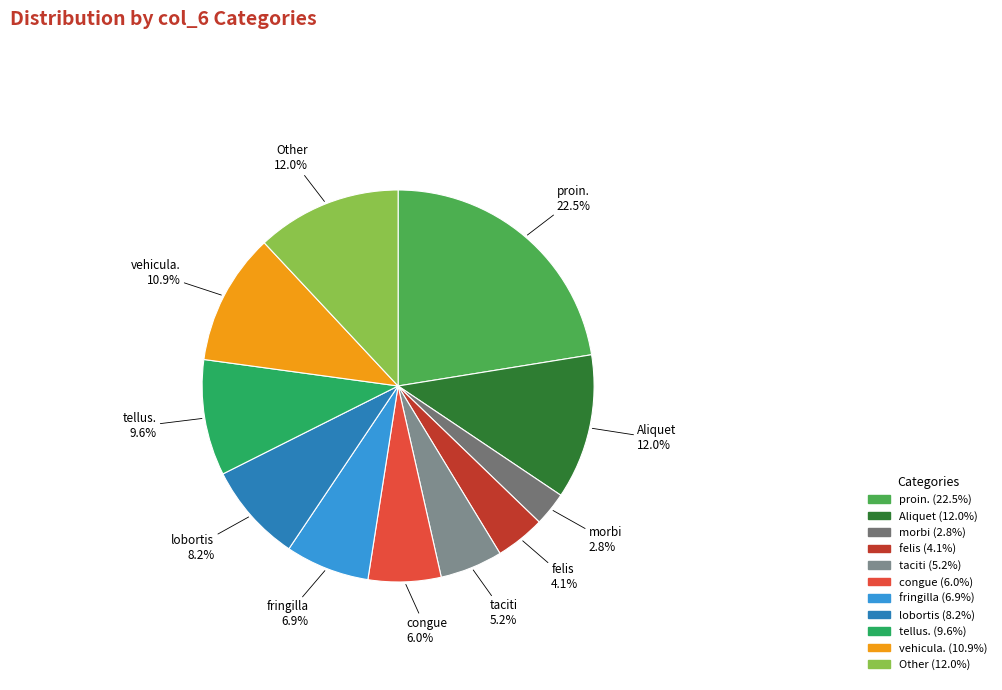

How many slices are in this pie chart?

11